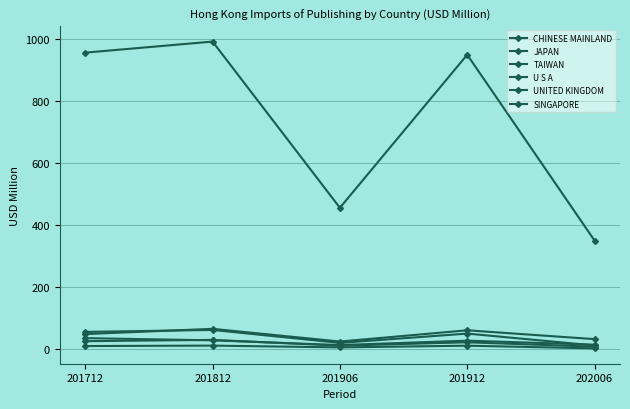

What is the sum of the U S A values at 201906 and 202006?

33.5